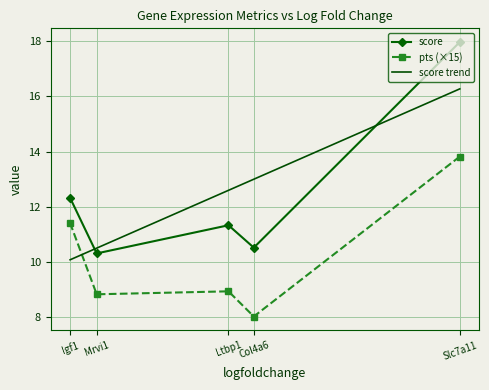

Does the chart have visible grid lines?

Yes